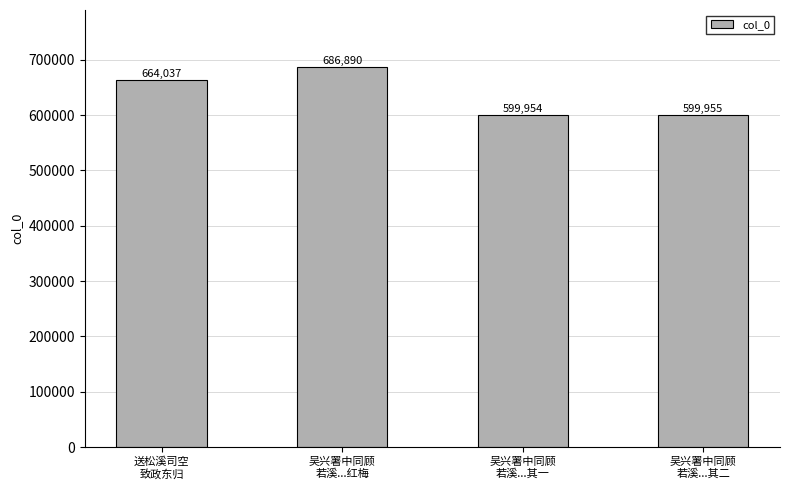

What position from the left is 吴兴署中同顾
若溪...其一?

3